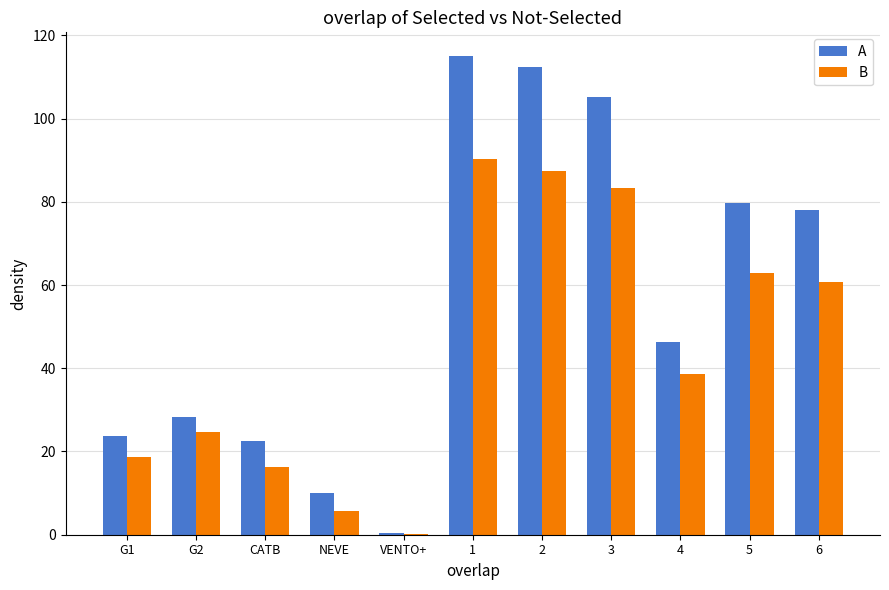

How many groups of bars are there?

11